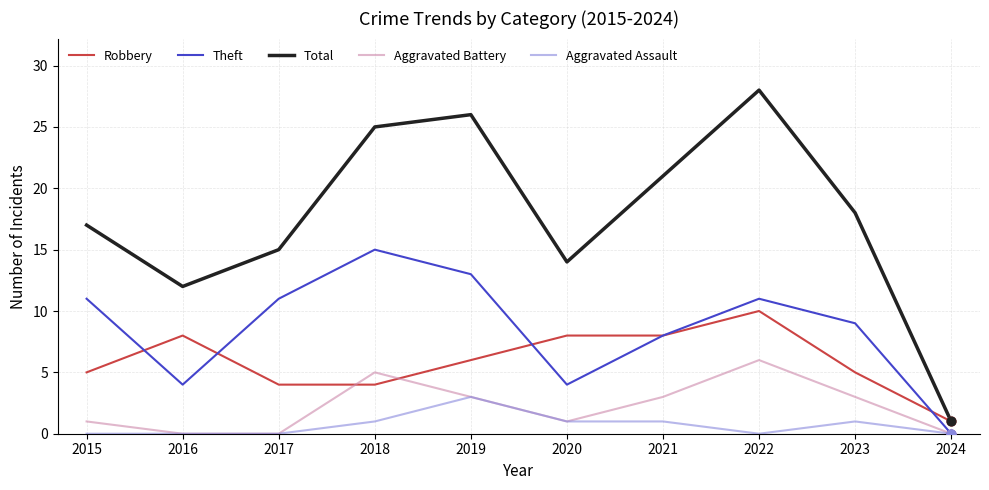

What is the spread (max minus min) of values at 2023?

17